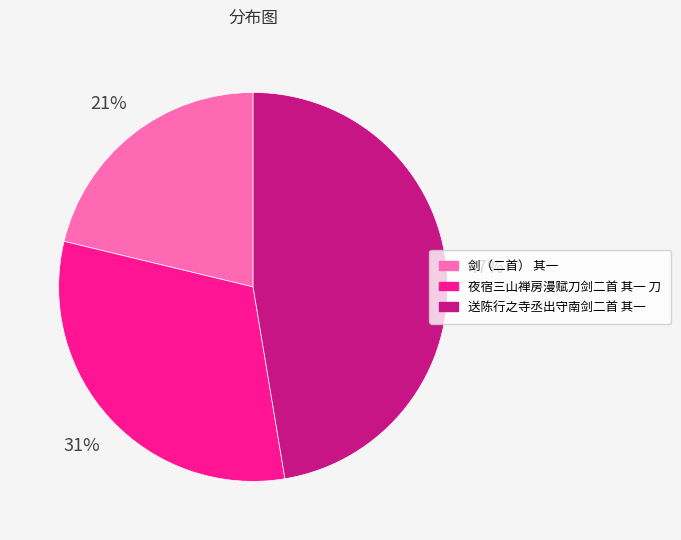

What percentage is the 剑（二首） 其一 slice, to the nearest percent?

21%